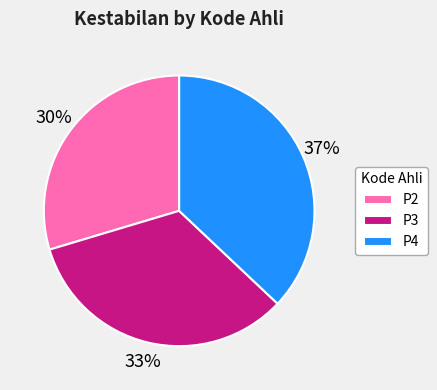

The P2 slice represents 23% of the pie. True or false?

False